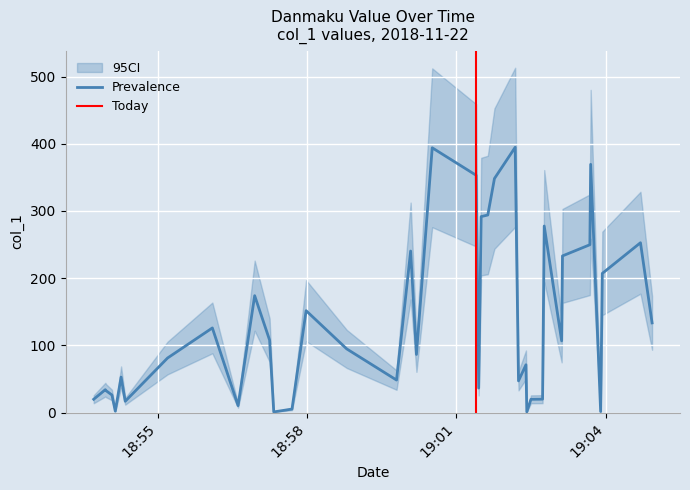

What is the sum of the values at 30 and 10?

502.5